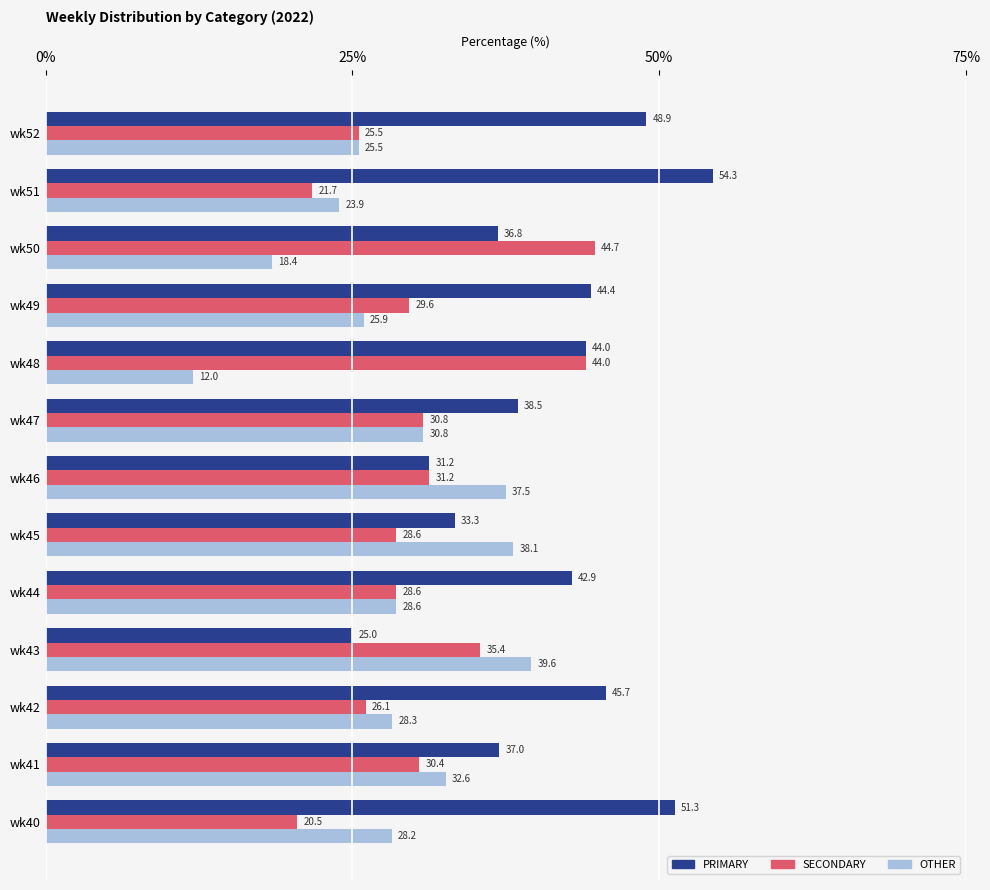

How many values in the SECONDARY series exceed 29?

7